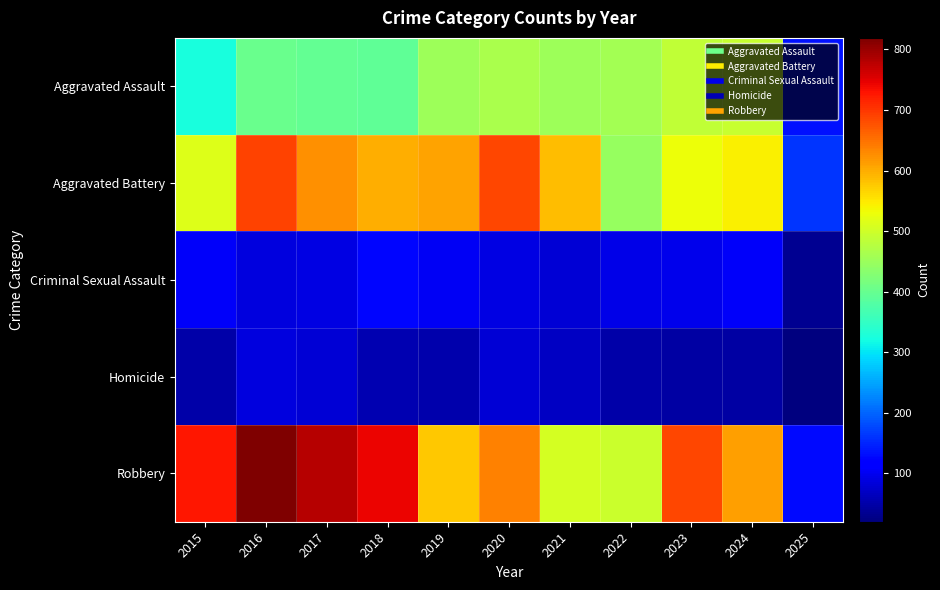

What is the difference between the highest and lowest values at 2020?

605